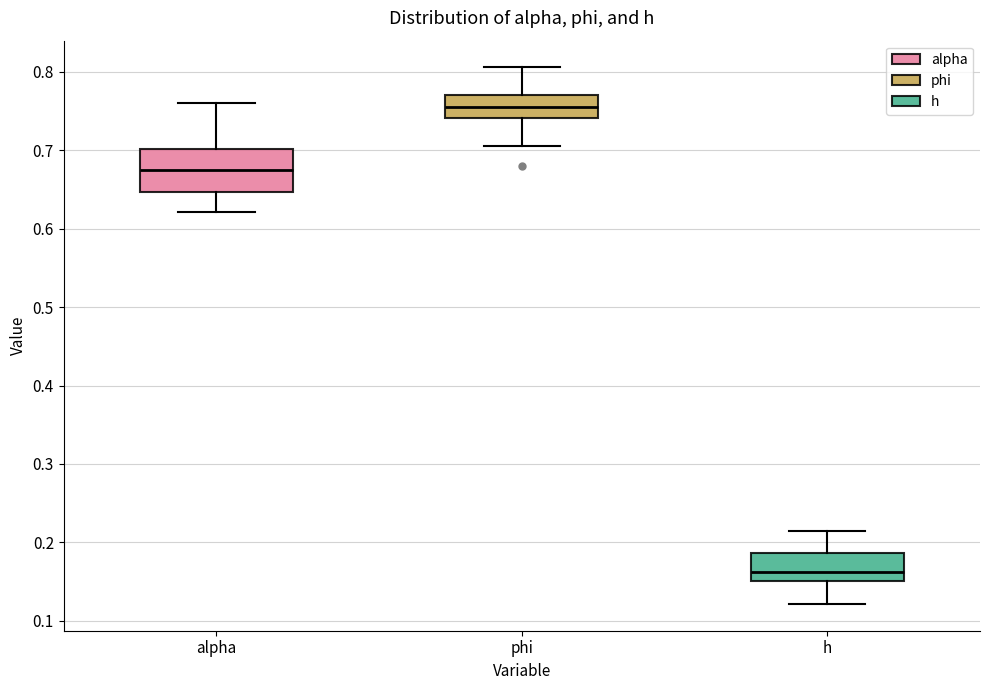

Which box has the highest median line?

phi